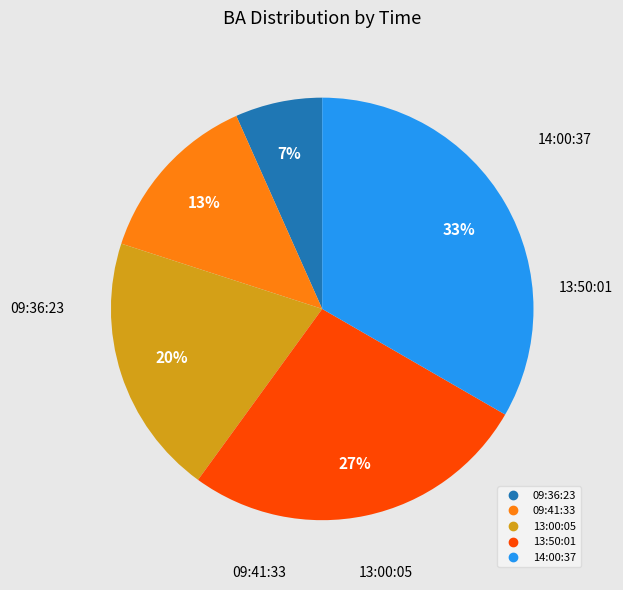

To the nearest percent, what portion does 13:50:01 represent?

27%